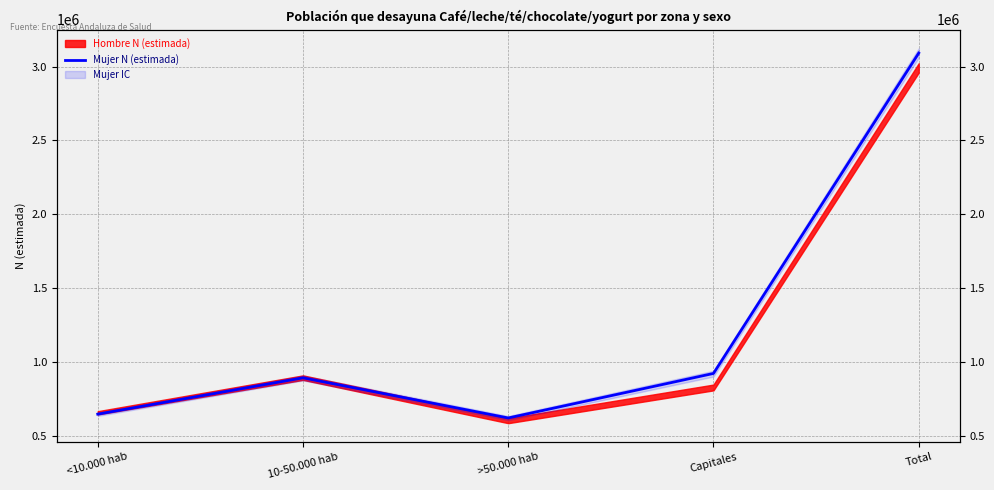

How many interior local peaks (higher than both neighbors) does the data have?

1